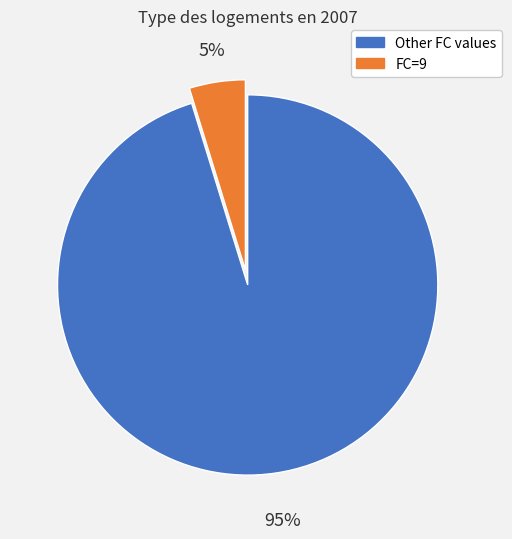

To the nearest percent, what is the average slice percentage?

50%